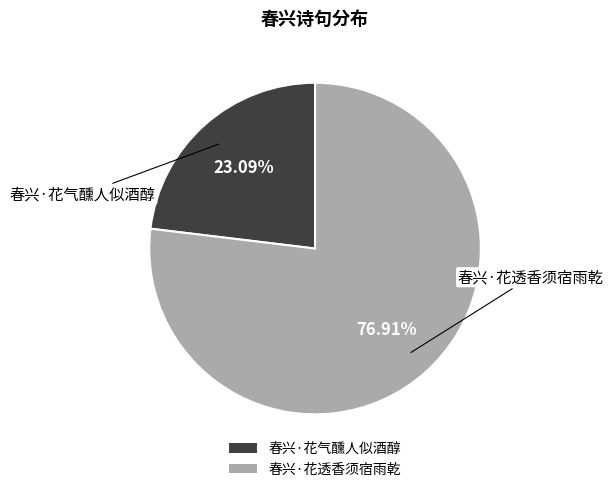

Is the sum of 春兴·花透香须宿雨乾 and 春兴·花气醺人似酒醇 greater than half?

Yes